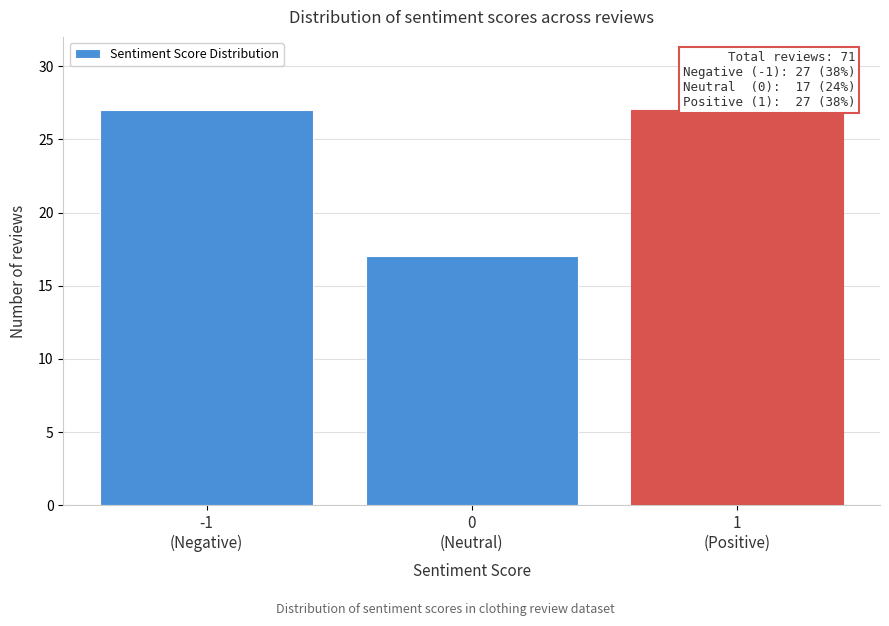

Reading right to left, list all the values displayed in this chart.

27	17	27